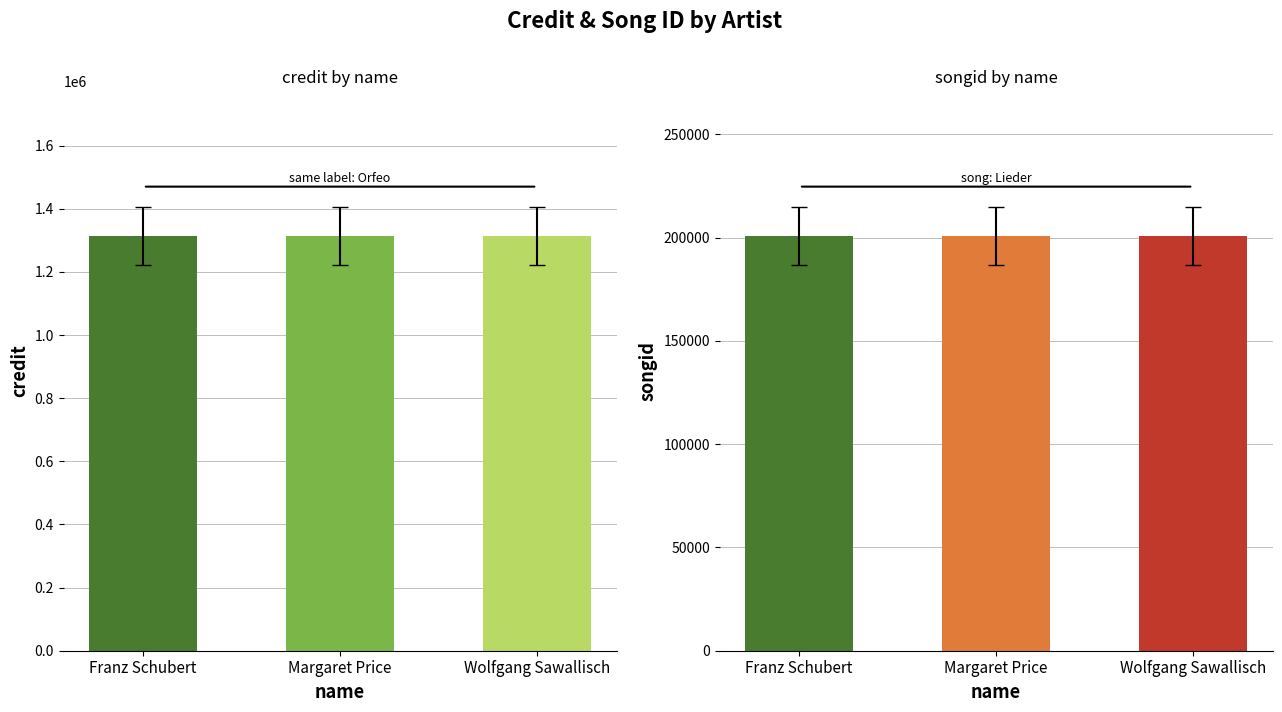

Rank the categories by credit value from lowest to highest.

Franz Schubert, Margaret Price, Wolfgang Sawallisch